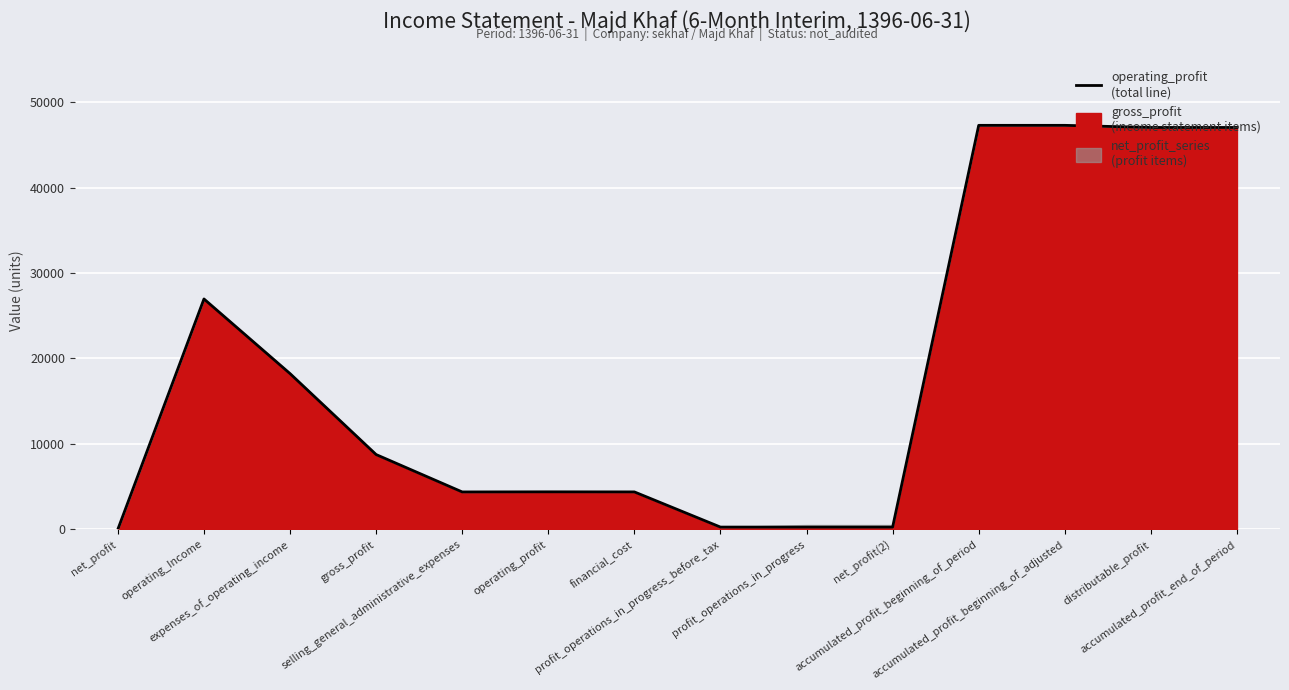

What is the average value?

18322